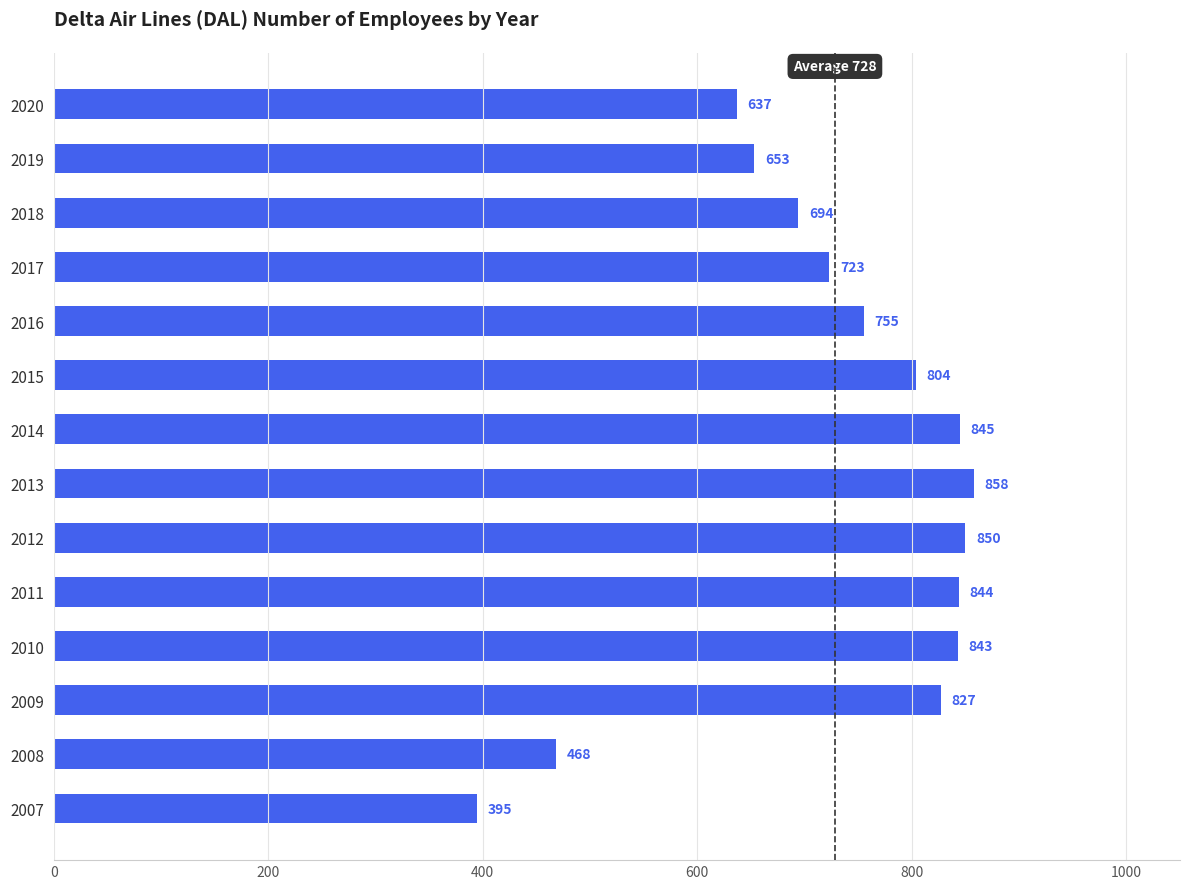

Rank the categories by value from highest to lowest.

2013, 2012, 2014, 2011, 2010, 2009, 2015, 2016, 2017, 2018, 2019, 2020, 2008, 2007